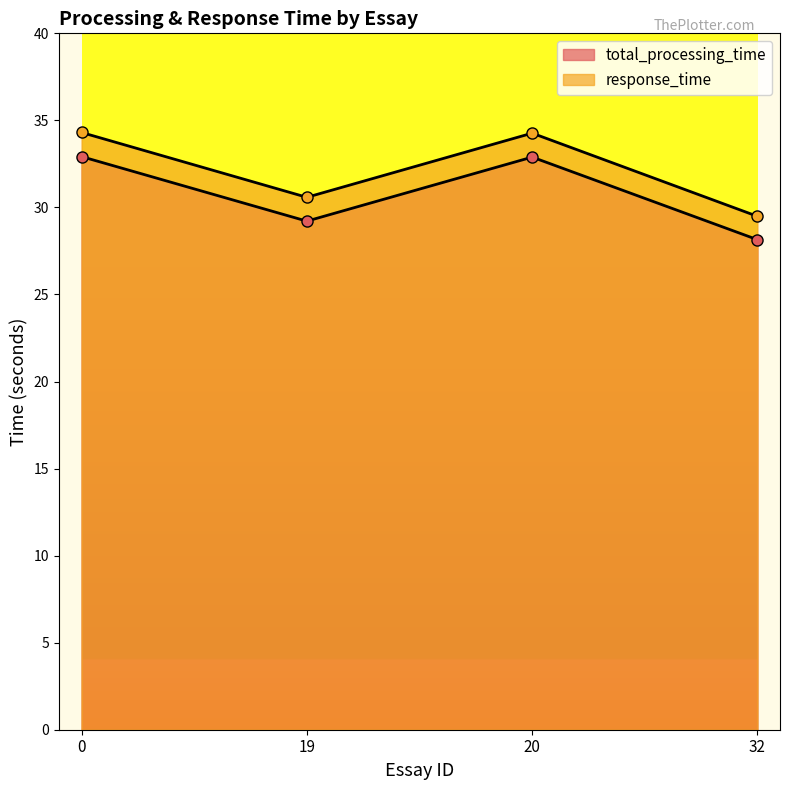

Rank the series by their maximum value, from highest to lowest.

response_time, total_processing_time